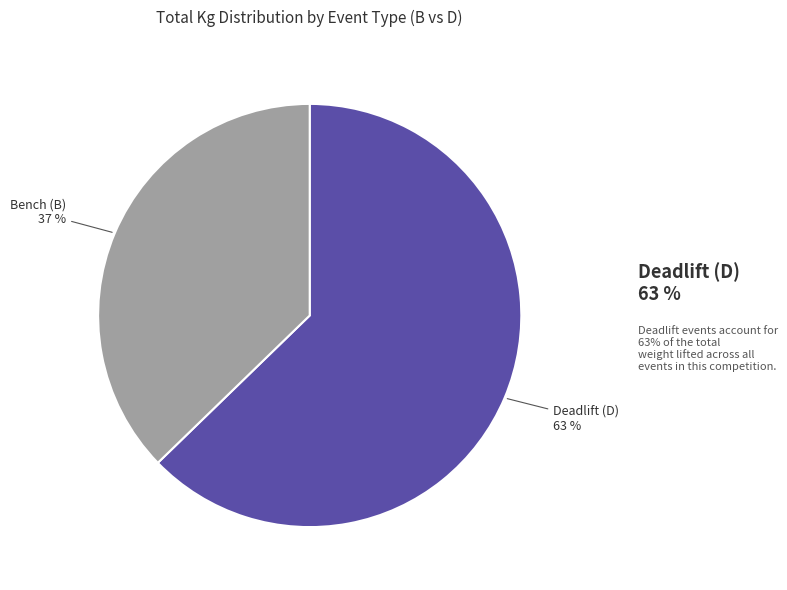

Count the number of slices in the pie.

2